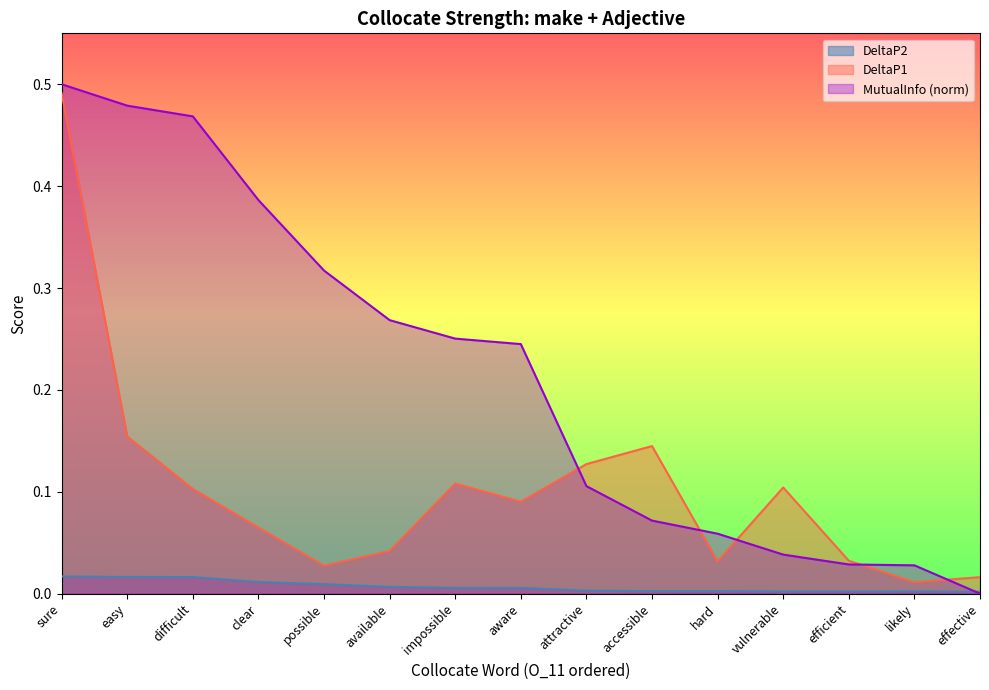

Is it true that DeltaP2 equals 0.0 at effective?

True